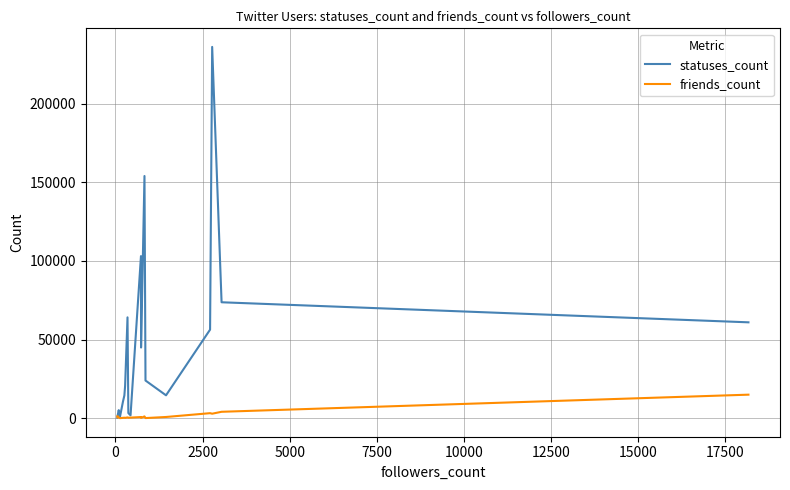

Which series has the widest spread of values?

statuses_count